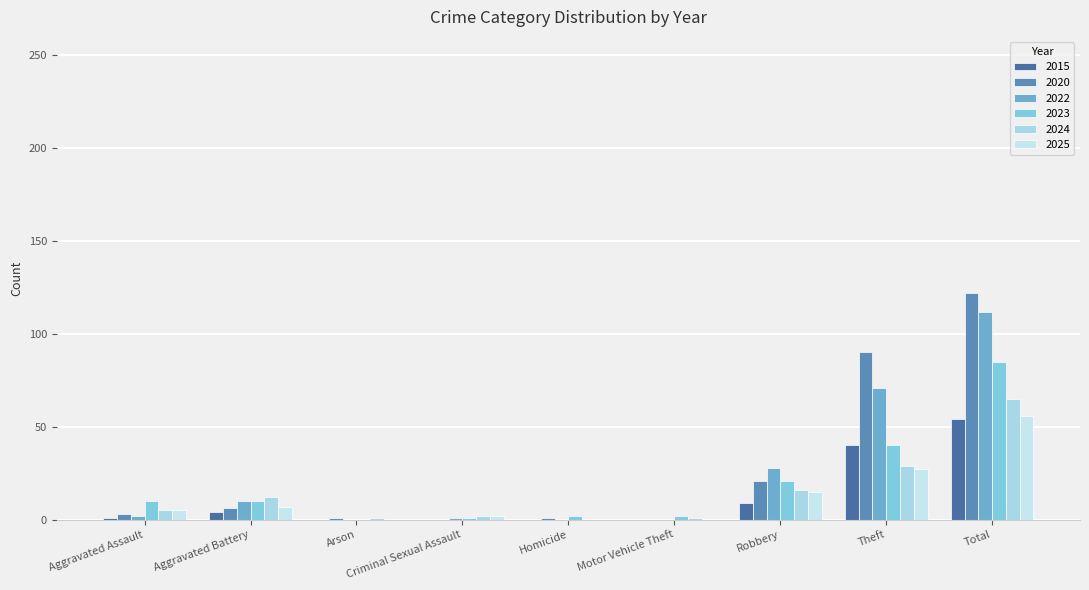

Reading left to right, extract all data points from this chart.

2023: Aggravated Assault=10	Aggravated Battery=10	Arson=0	Criminal Sexual Assault=1	Homicide=2	Motor Vehicle Theft=2	Robbery=21	Theft=40	Total=85
2024: Aggravated Assault=5	Aggravated Battery=12	Arson=1	Criminal Sexual Assault=2	Homicide=0	Motor Vehicle Theft=1	Robbery=16	Theft=29	Total=65
2020: Aggravated Assault=3	Aggravated Battery=6	Arson=1	Criminal Sexual Assault=0	Homicide=1	Motor Vehicle Theft=0	Robbery=21	Theft=90	Total=122
2022: Aggravated Assault=2	Aggravated Battery=10	Arson=0	Criminal Sexual Assault=1	Homicide=0	Motor Vehicle Theft=0	Robbery=28	Theft=71	Total=112
2025: Aggravated Assault=5	Aggravated Battery=7	Arson=0	Criminal Sexual Assault=2	Homicide=0	Motor Vehicle Theft=0	Robbery=15	Theft=27	Total=56
2015: Aggravated Assault=1	Aggravated Battery=4	Arson=0	Criminal Sexual Assault=0	Homicide=0	Motor Vehicle Theft=0	Robbery=9	Theft=40	Total=54